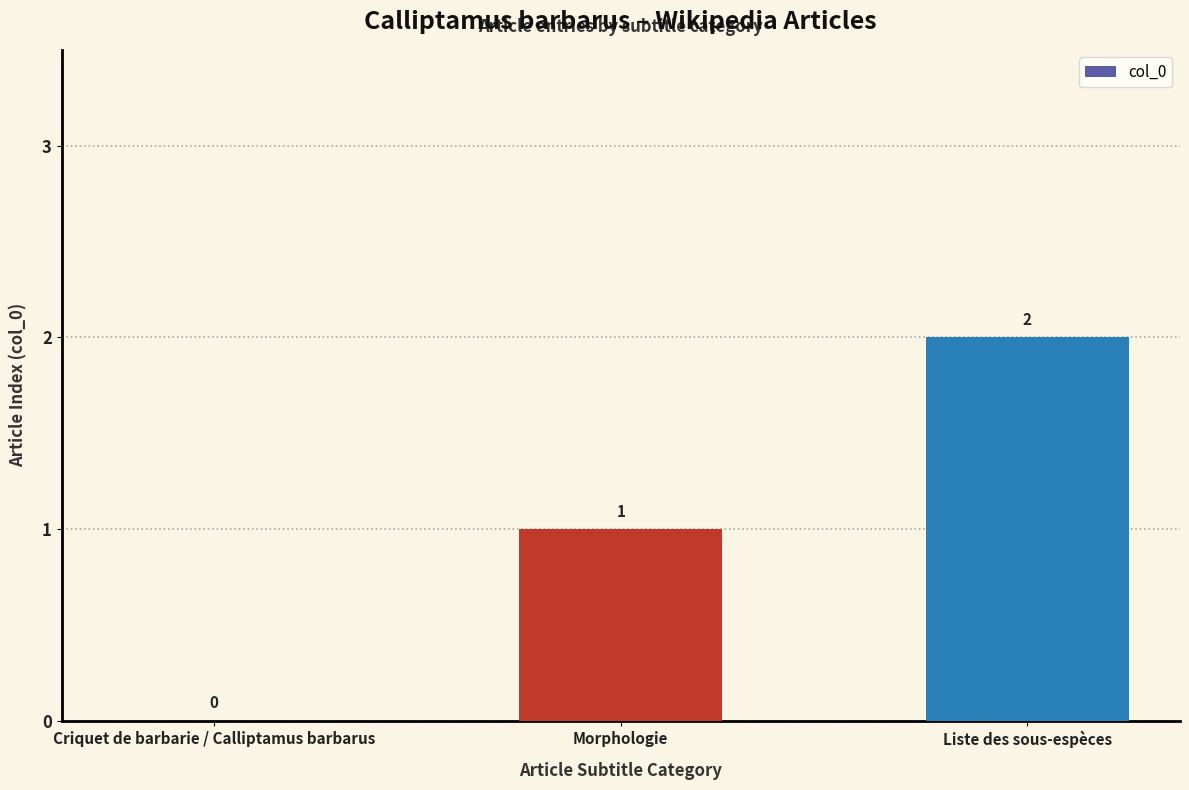

True or false: the data shows 1 at Criquet de barbarie / Calliptamus barbarus.

False